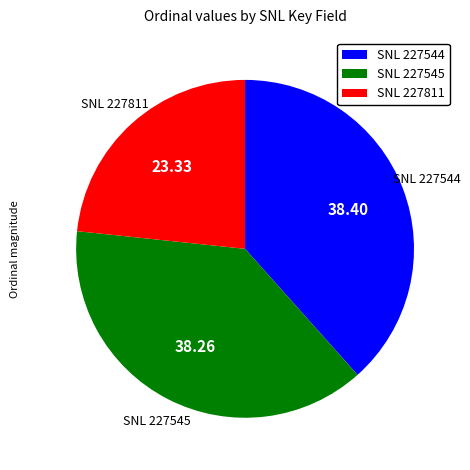

Does any single category account for the majority?

No